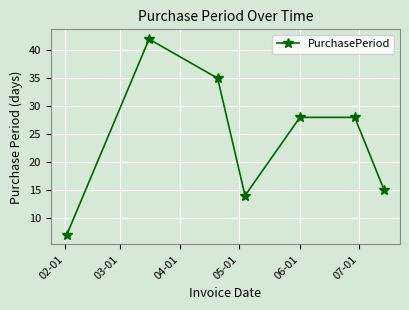

What is the value of the 5th point from the left?

28